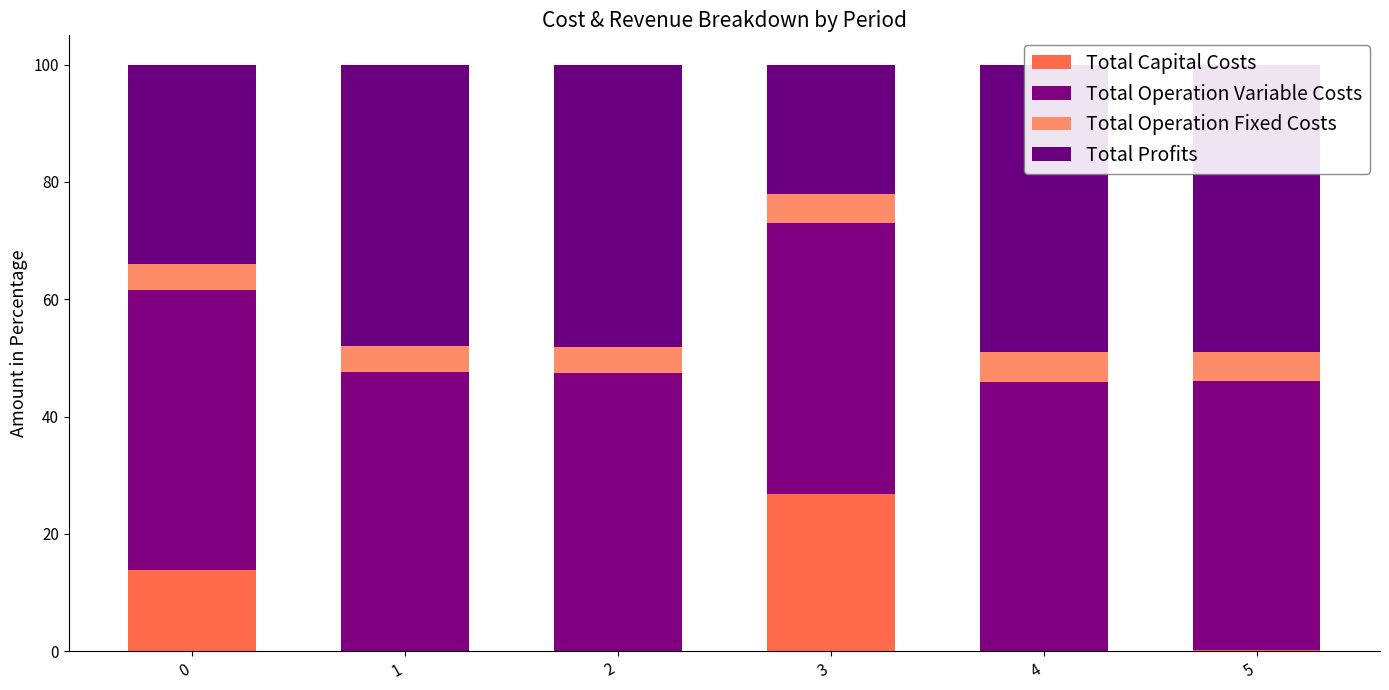

The value of Total Operation Variable Costs at 5 is 45.8. True or false?

True